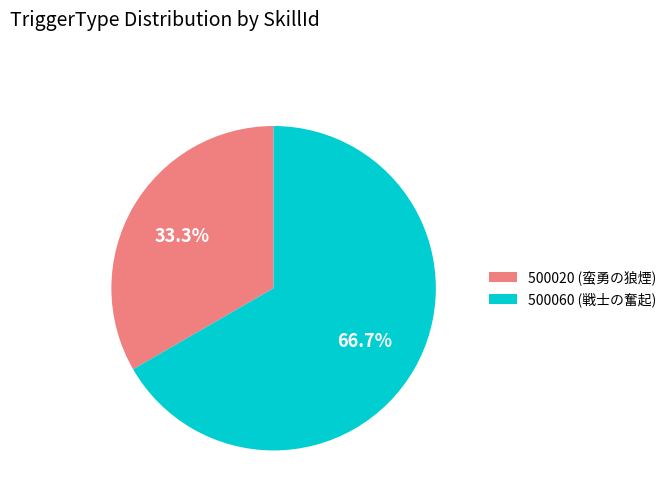

To the nearest percent, what is the difference between the 500020 and 500060 slice percentages?

33%